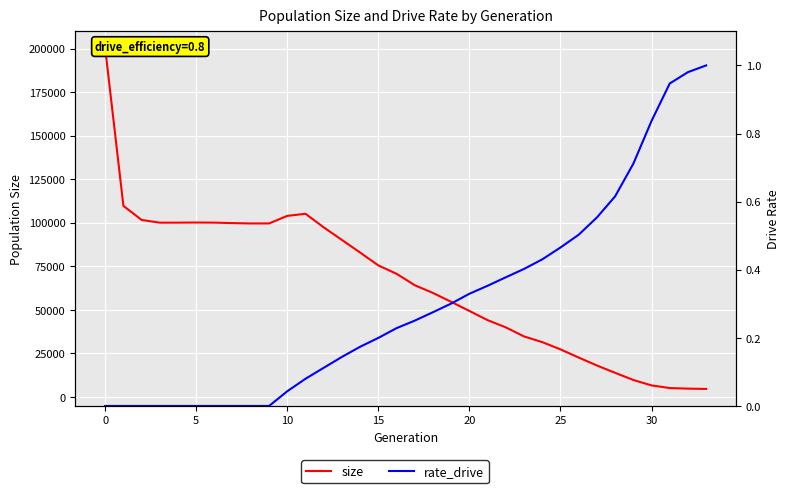

The size series shows 6532.0 at 30. True or false?

True